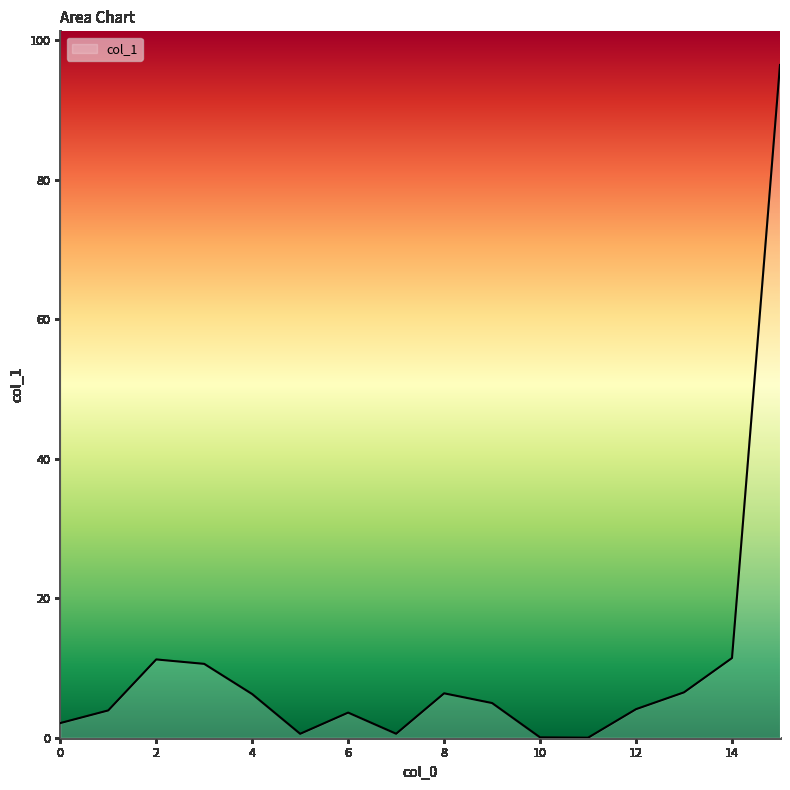

What is the difference between the maximum and minimum values?

96.4